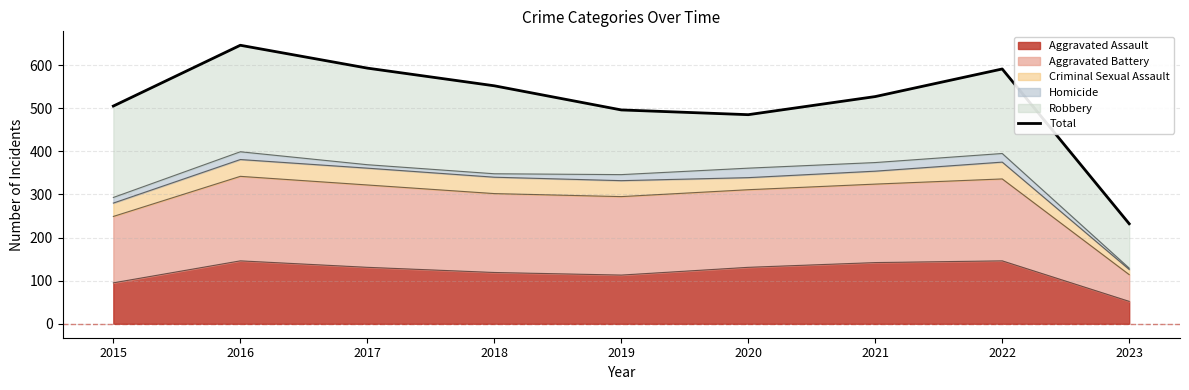

Rank the categories by value from highest to lowest.

2016, 2017, 2022, 2018, 2021, 2015, 2019, 2020, 2023